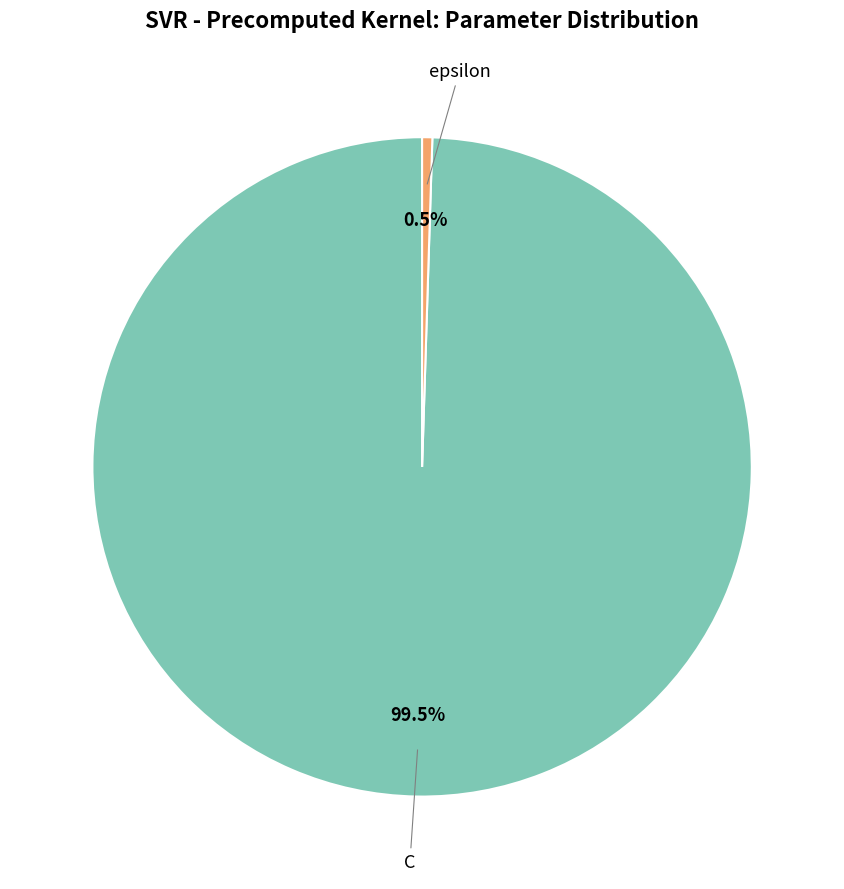

What is the ratio of the value at C to the value at epsilon?

200.0